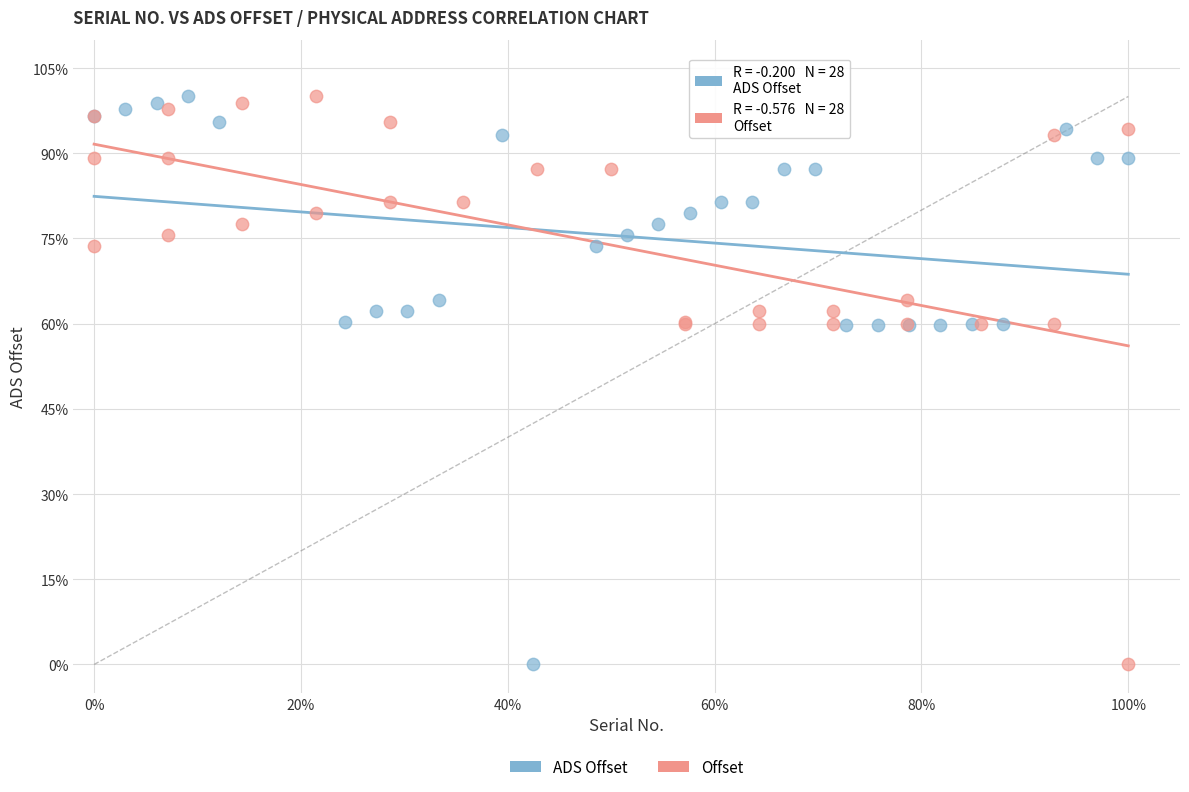

What are all the series names shown in the legend?

ADS Offset, Offset